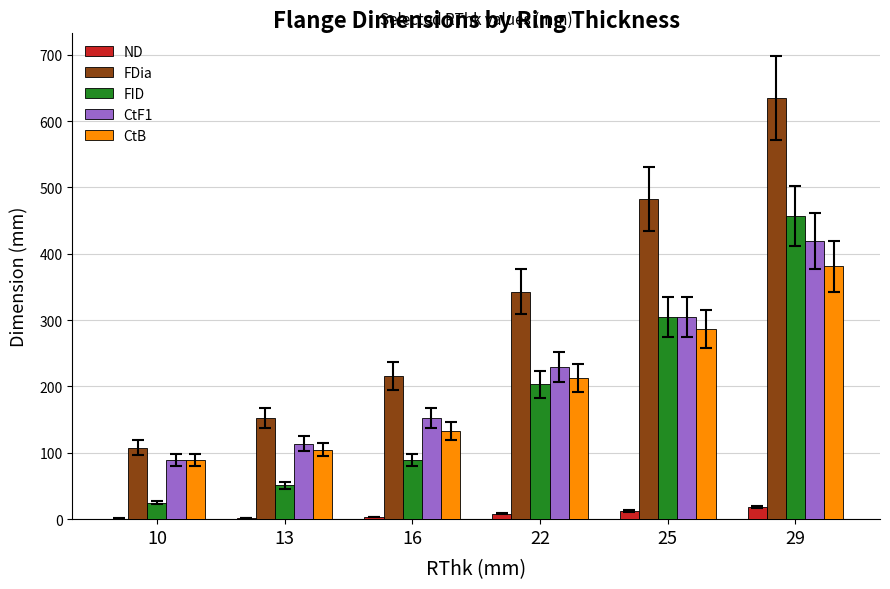

What is the sum of all ND values?

44.5